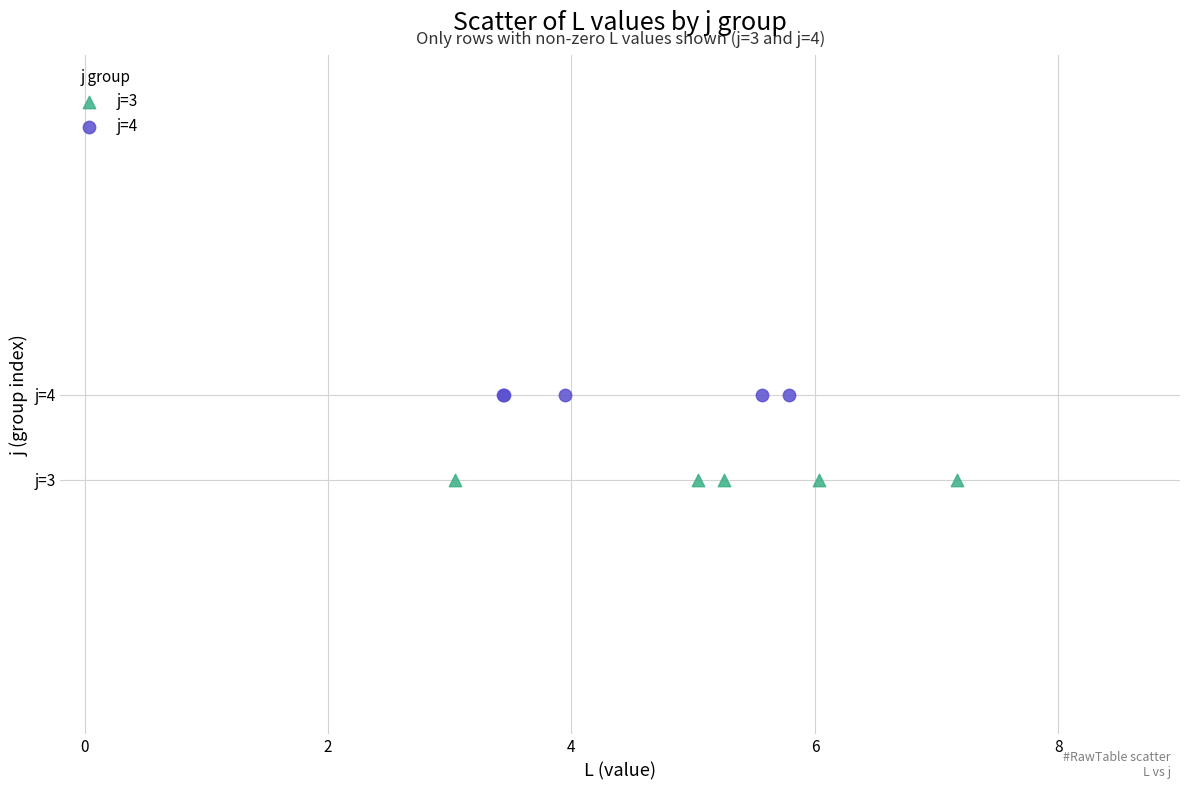

Which series reaches the maximum Y coordinate?

j=4